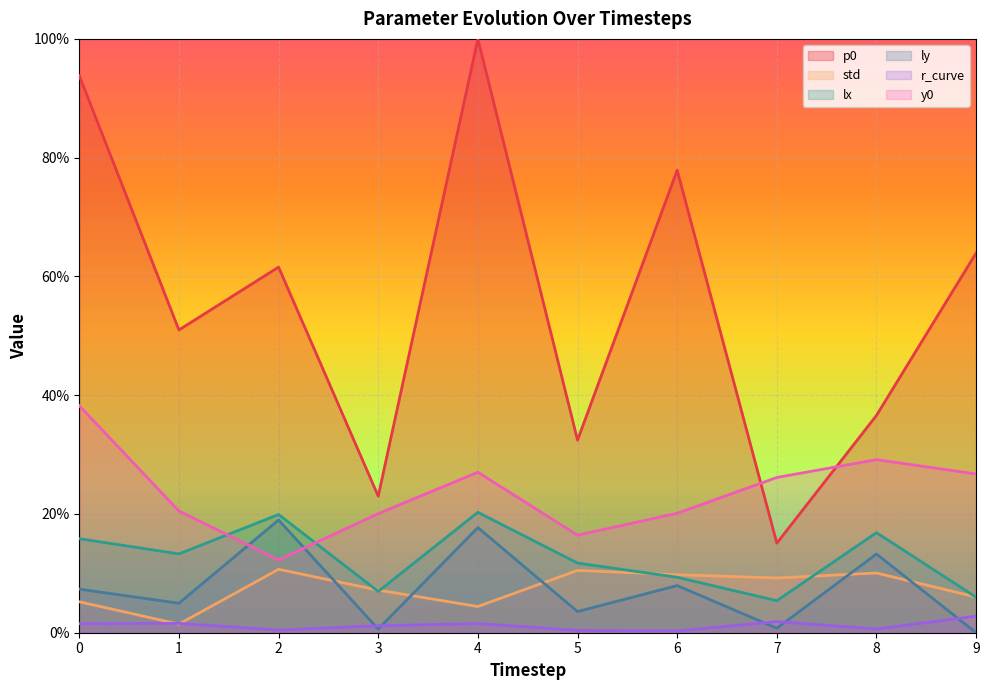

How many interior local peaks does the y0 series have?

2